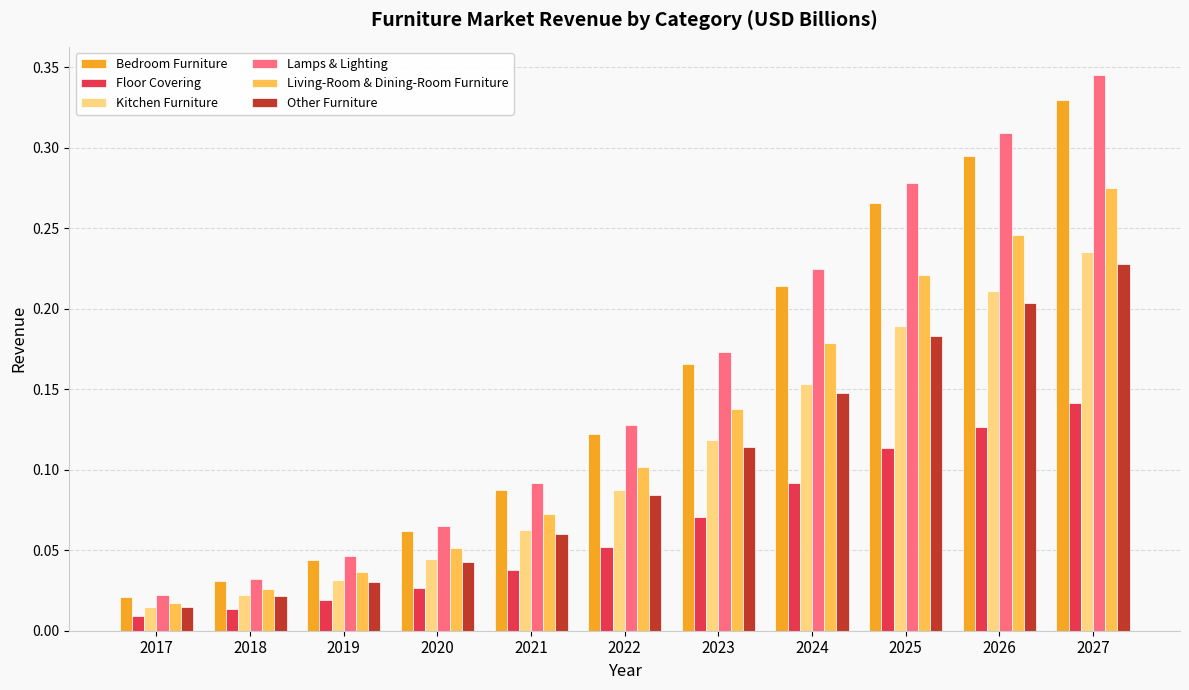

Which series has the widest spread of values?

Lamps & Lighting